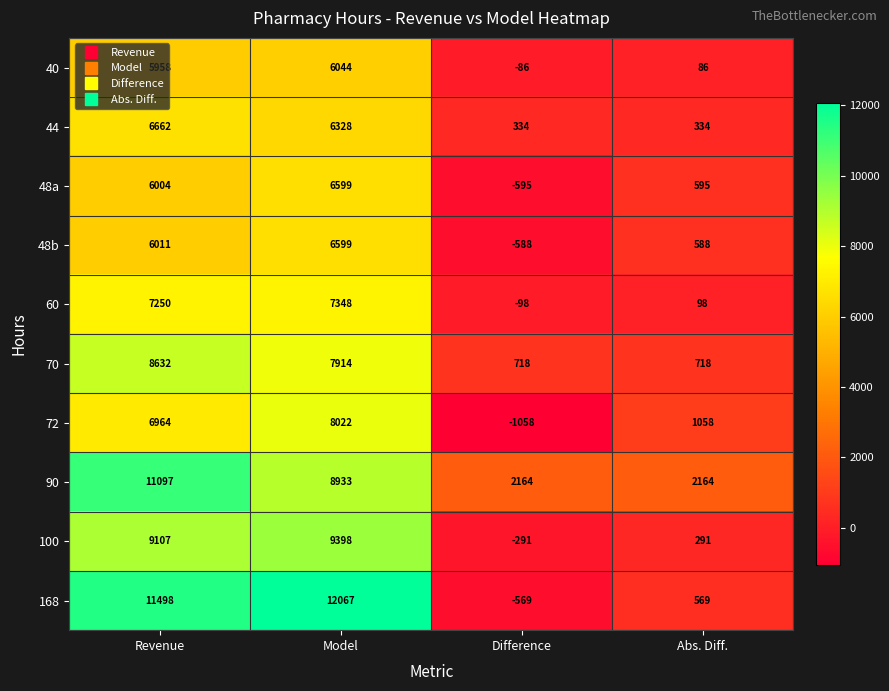

Read the 100 value at Revenue.

9107